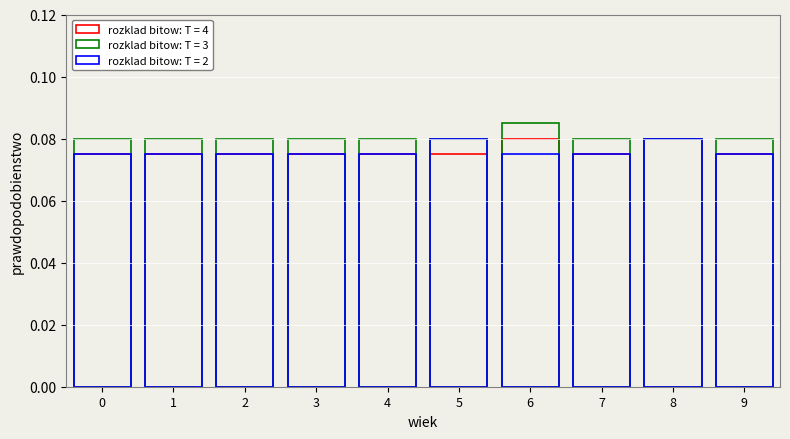

At how many categories does at least one series exceed 0?

10